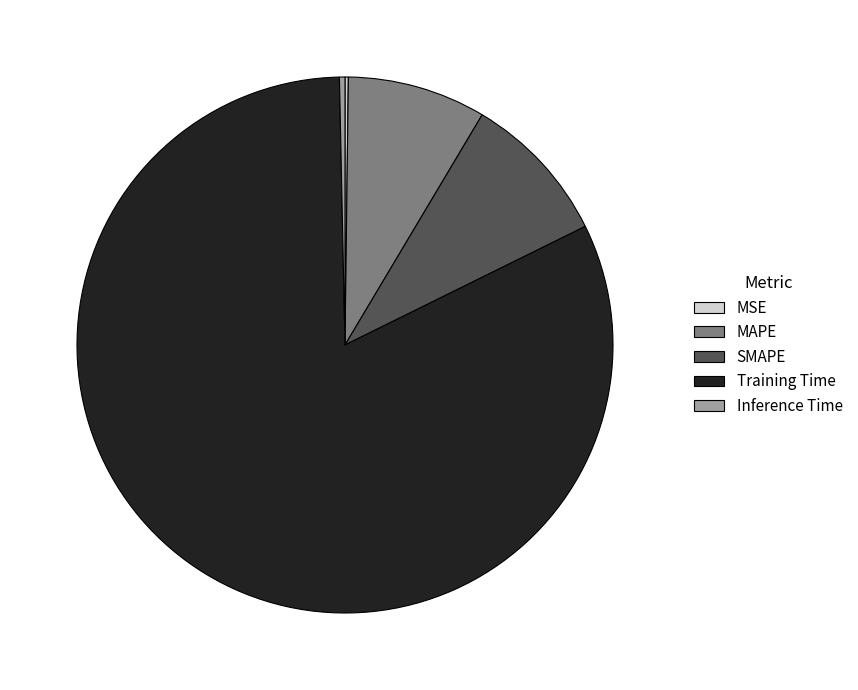

Which category accounts for the majority?

Training Time